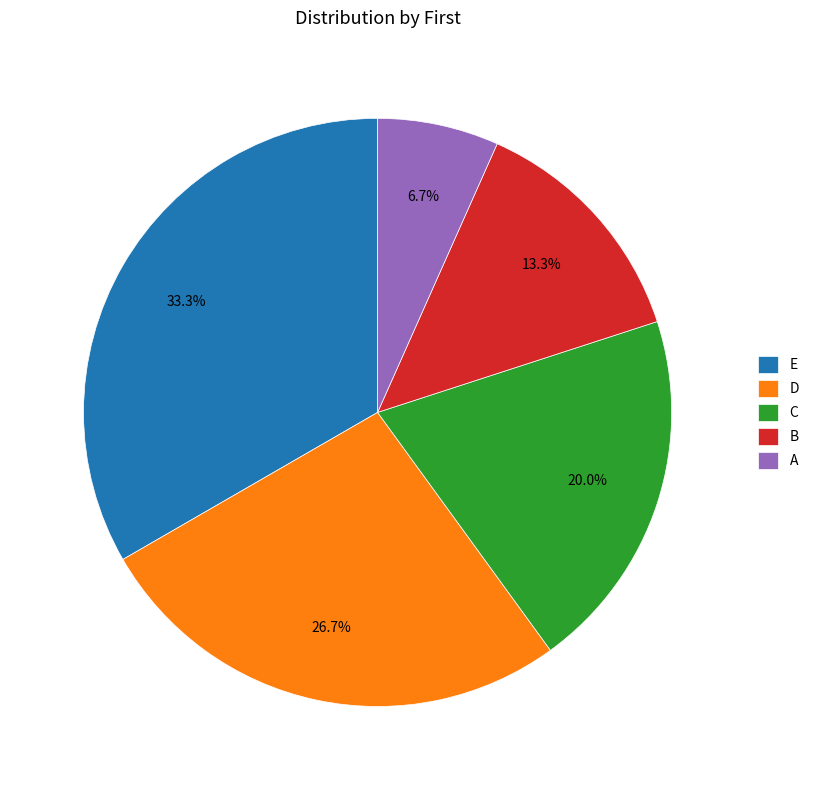

To the nearest percent, what percentage of the pie is B?

13%